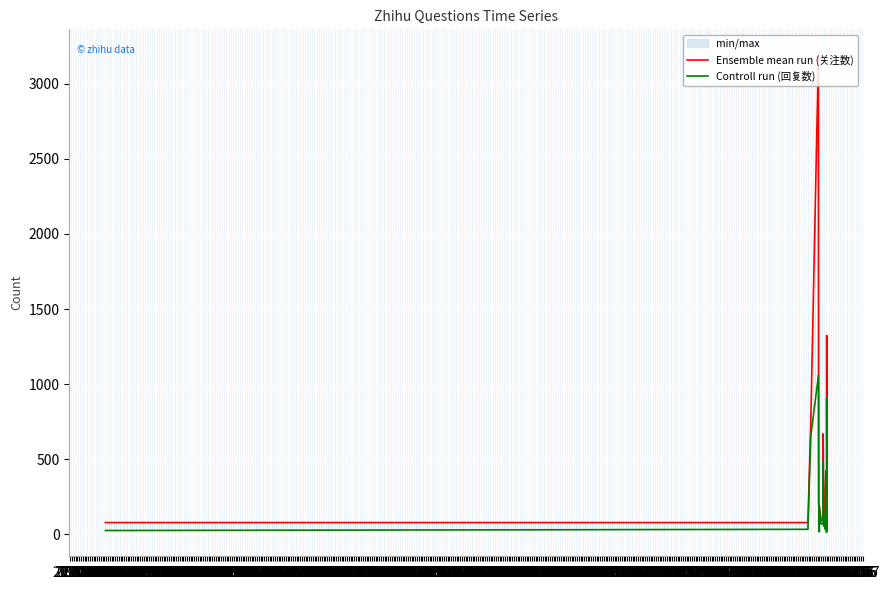

What is the spread (max minus min) of values at 07.04?

73